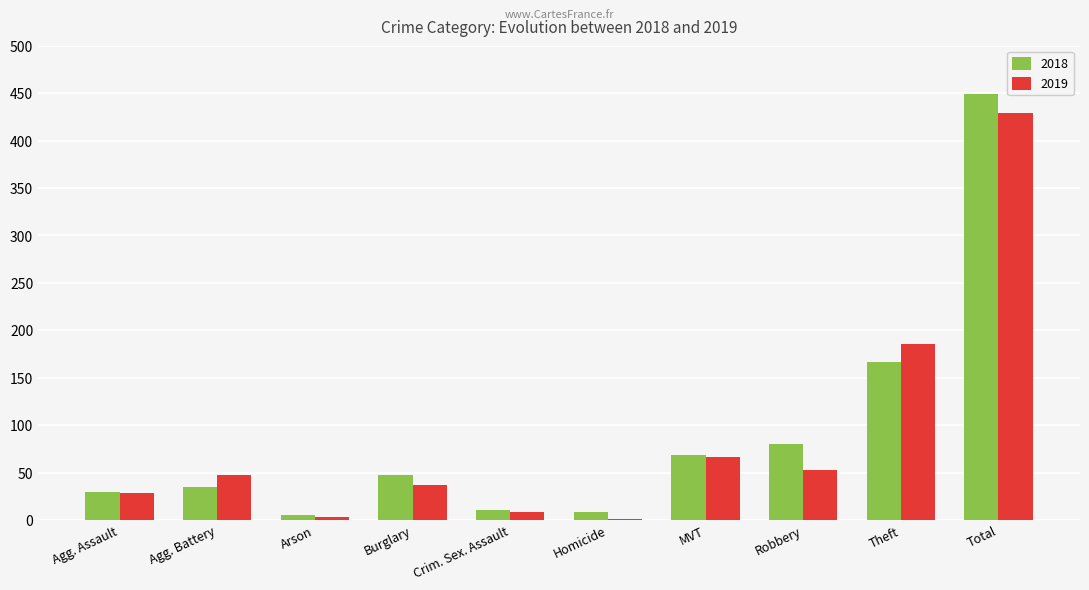

Read the 2018 value at Burglary.

47